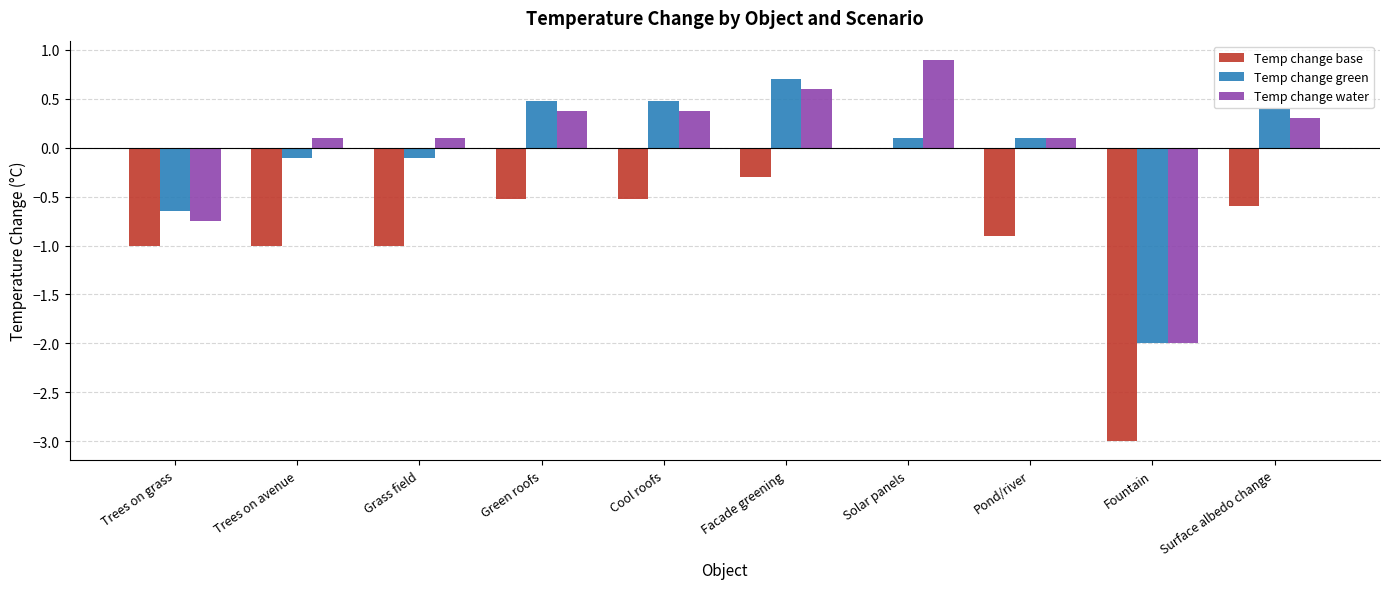

The Temp change green series shows 0.5 at Cool roofs. True or false?

True